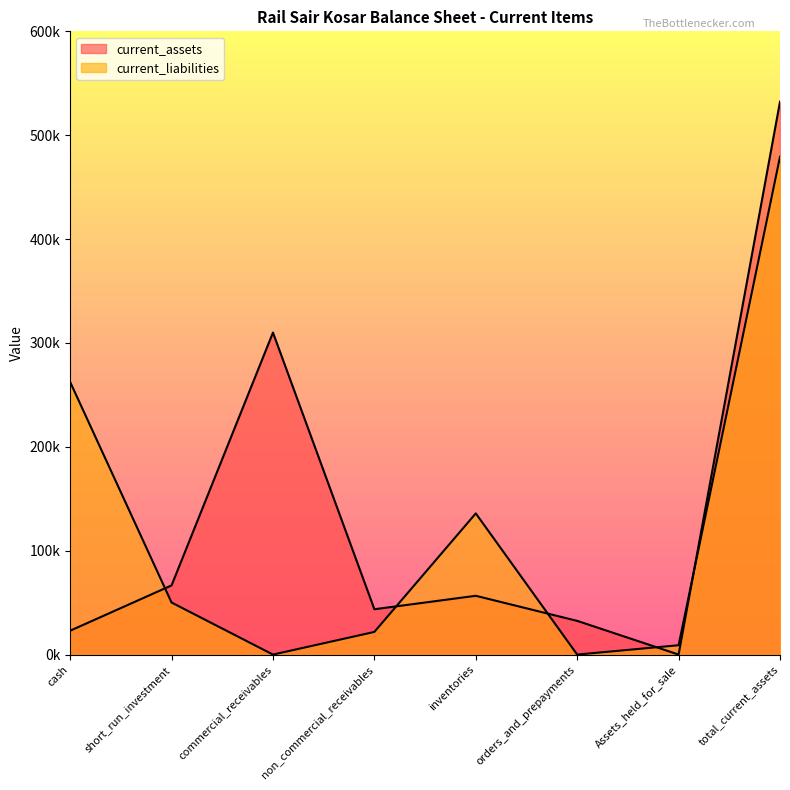

Which series has the largest range (max minus min)?

current_assets